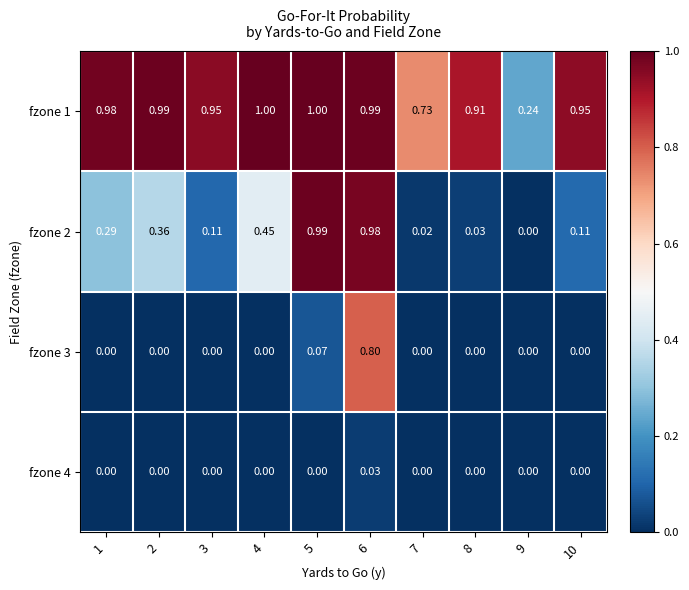

Is the value of fzone 1 at 9 greater than the value of fzone 4 at 1?

Yes